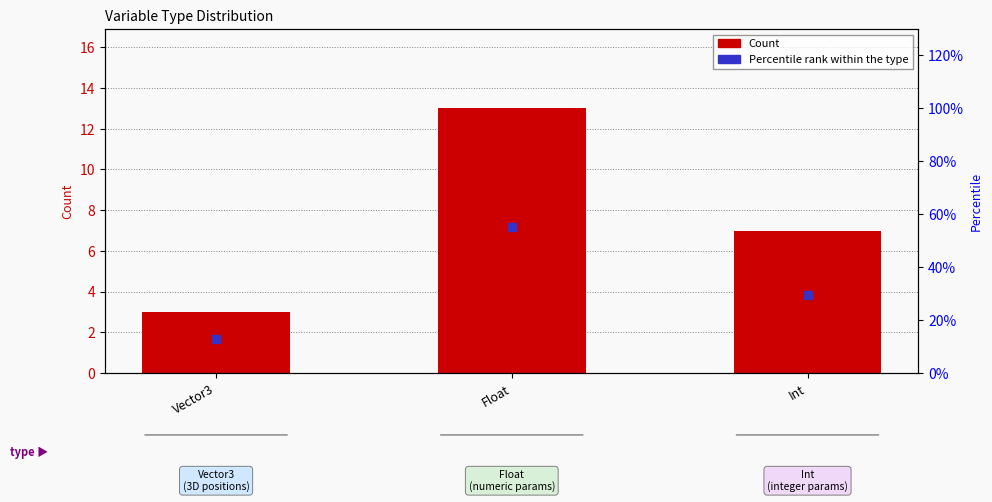

Where does the data first go above 7?

Float